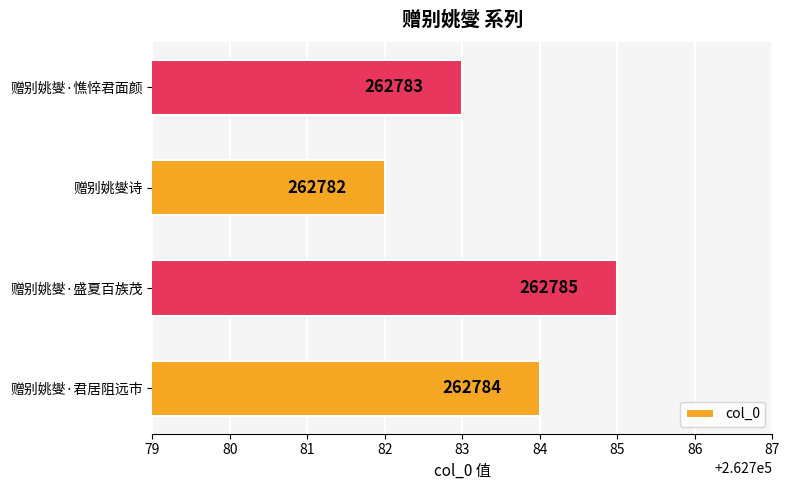

List the labels in order of value, smallest first.

赠别姚燮诗, 赠别姚燮·憔悴君面颜, 赠别姚燮·君居阻远市, 赠别姚燮·盛夏百族茂